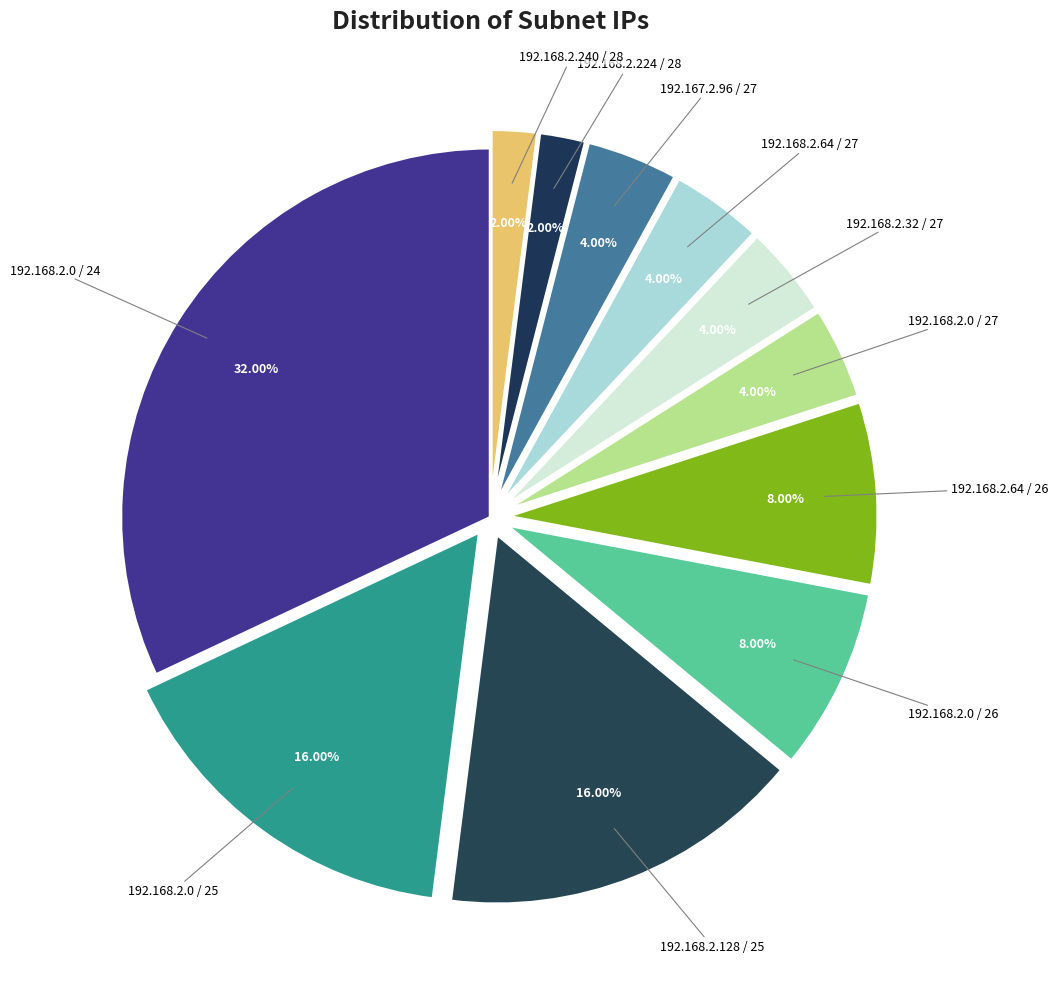

Count the number of slices in the pie.

11